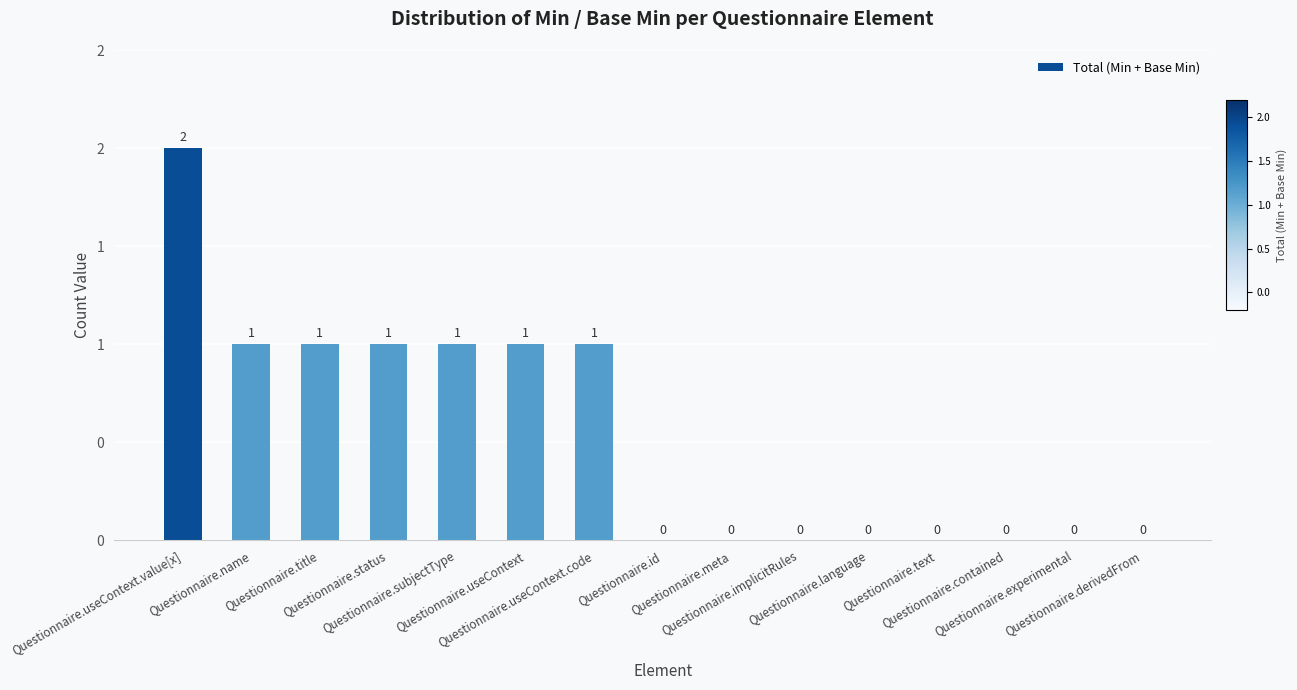

What is the ratio of the value at Questionnaire.subjectType to the value at Questionnaire.status?

1.0